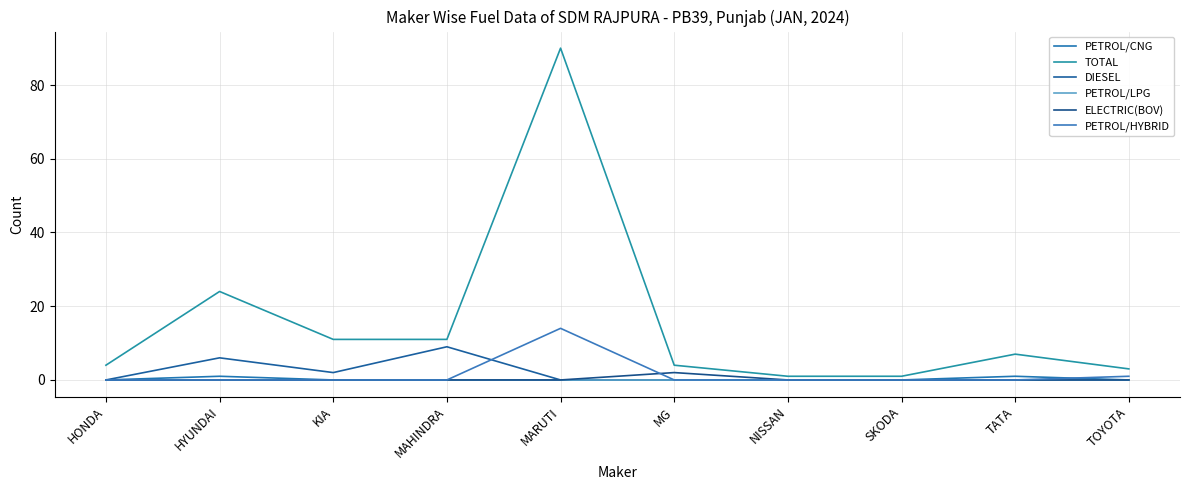

At which label does ELECTRIC(BOV) reach its minimum?

HONDA